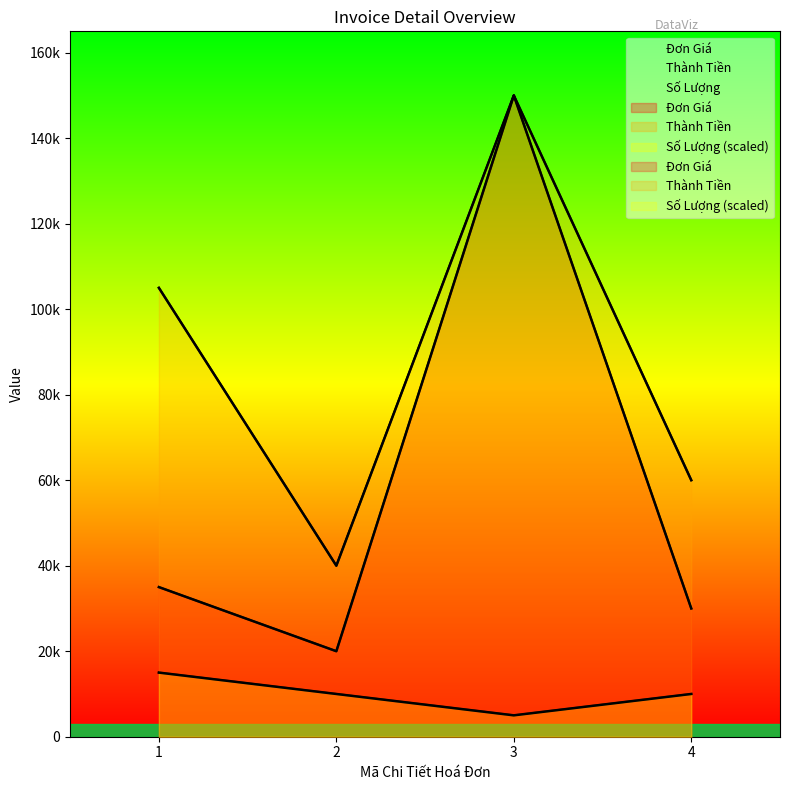

At which label does Thành Tiền reach its minimum?

2